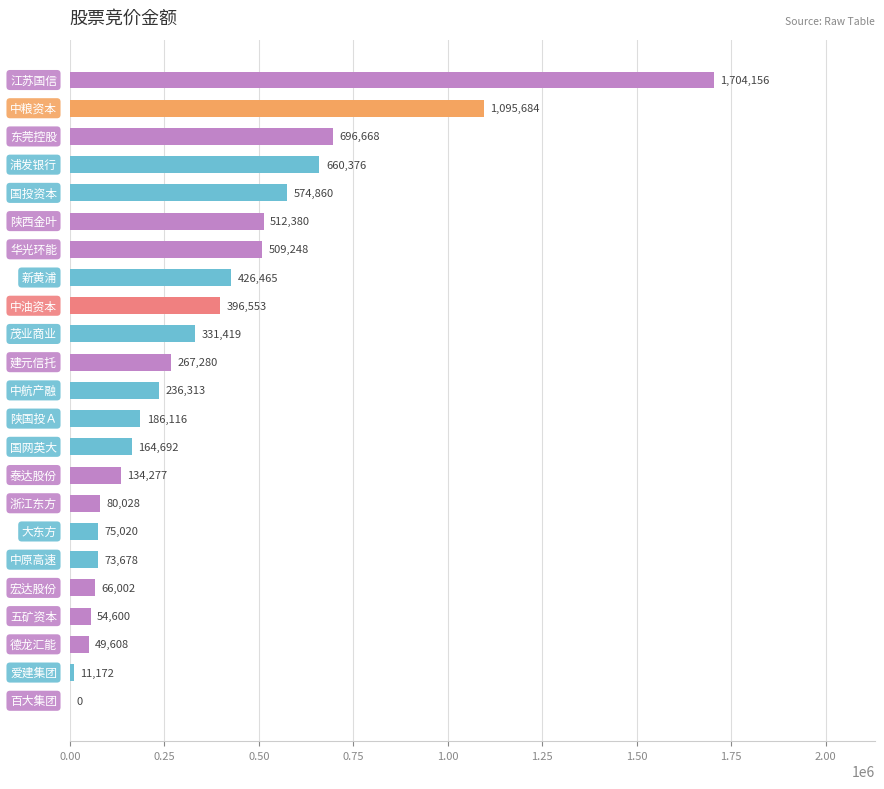

What is the maximum value shown in the chart?

1704156